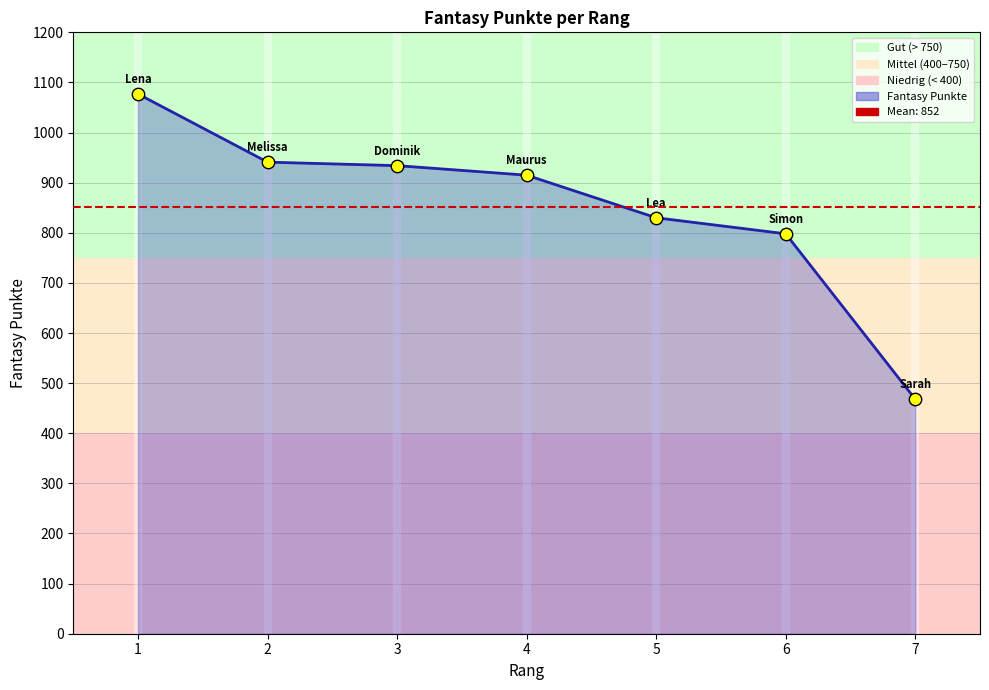

Which has a higher value, 7 or 4?

4